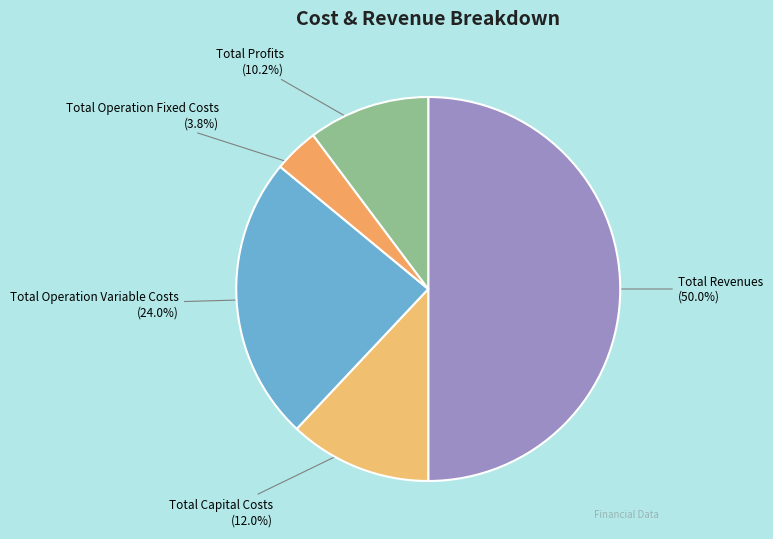

To the nearest percent, what is the difference between the largest and smallest slice percentages?

46%